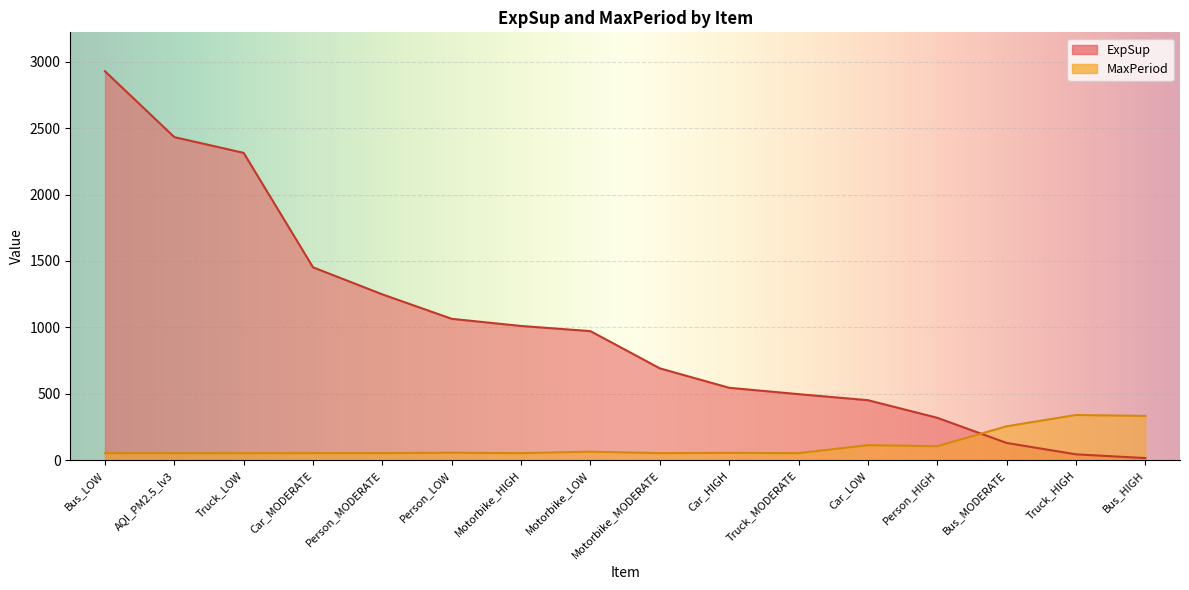

Where is ExpSup nearest to the value 1472?

Car_MODERATE